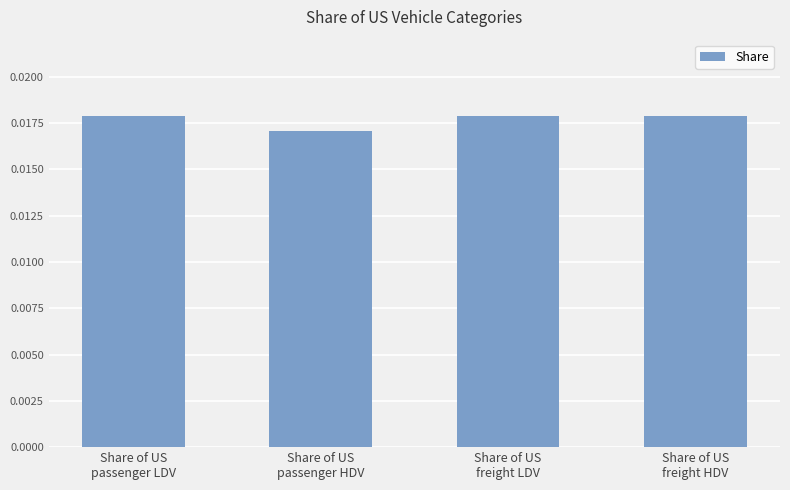

How many values are between 0 and 1?

4